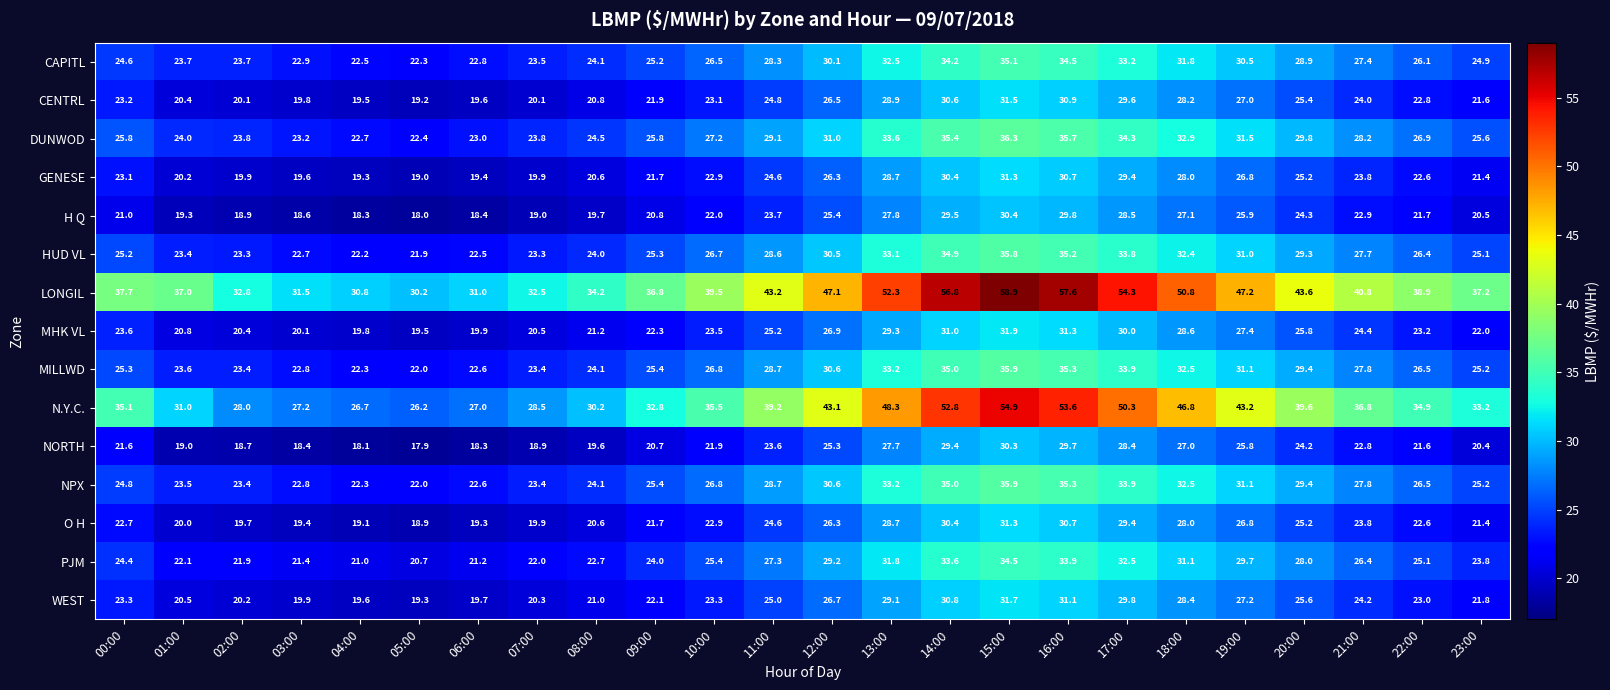

The H Q series shows 53.1 at 16:00. True or false?

False